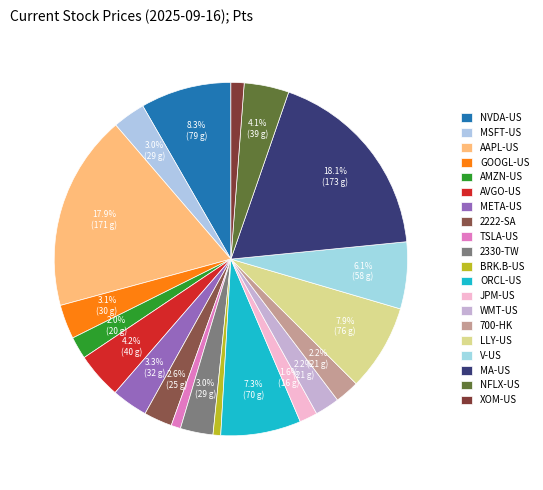

Rank the categories by value from lowest to highest.

BRK.B-US, TSLA-US, XOM-US, JPM-US, AMZN-US, 700-HK, WMT-US, 2222-SA, MSFT-US, 2330-TW, GOOGL-US, META-US, NFLX-US, AVGO-US, V-US, ORCL-US, LLY-US, NVDA-US, AAPL-US, MA-US